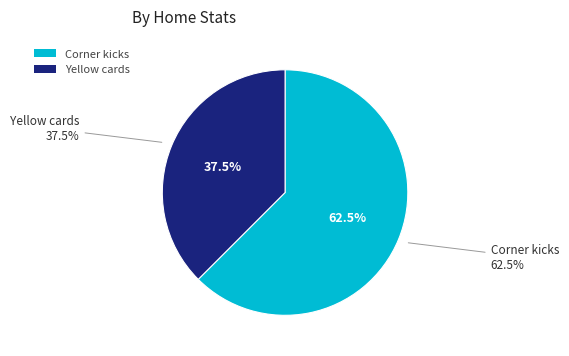

What is the change in value from Corner kicks to Yellow cards?

-2